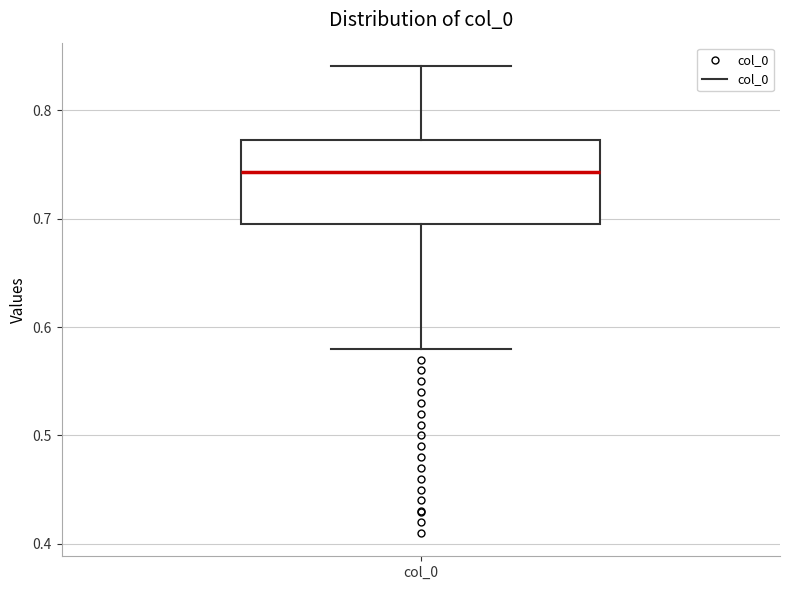

Where is the lower edge of the box for col_0 on the y-axis? The values are not printed on the chart, so give them approximately, as read against the axis.

0.70